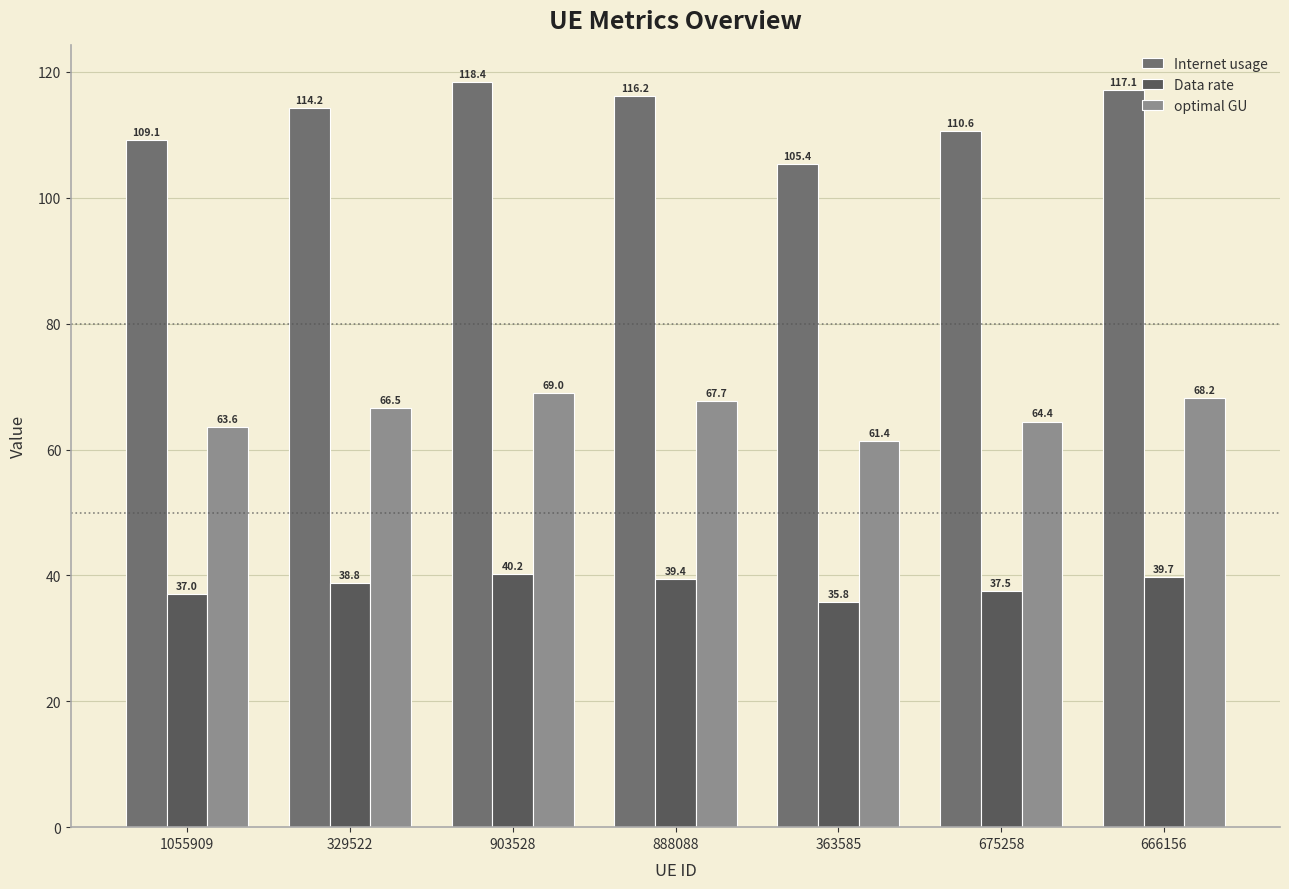

Which series has the largest total across all categories?

Internet usage